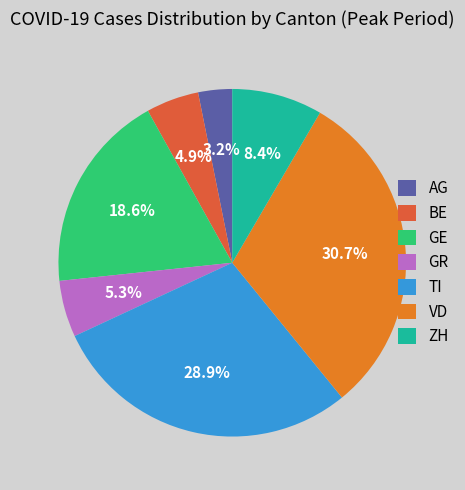

To the nearest percent, what is the combined percentage of VD and TI?

60%